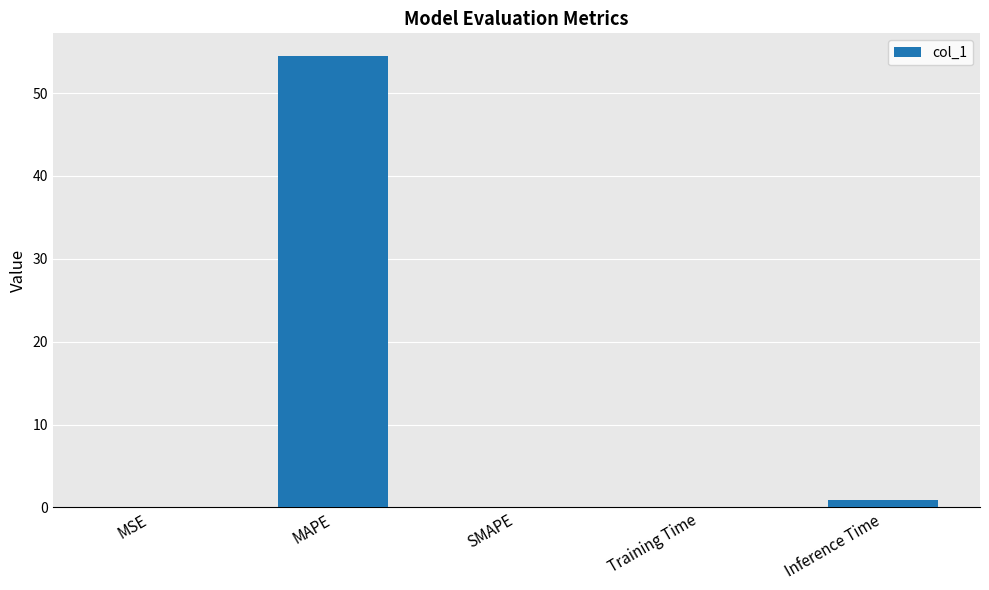

True or false: the data shows 54.5 at MAPE.

True